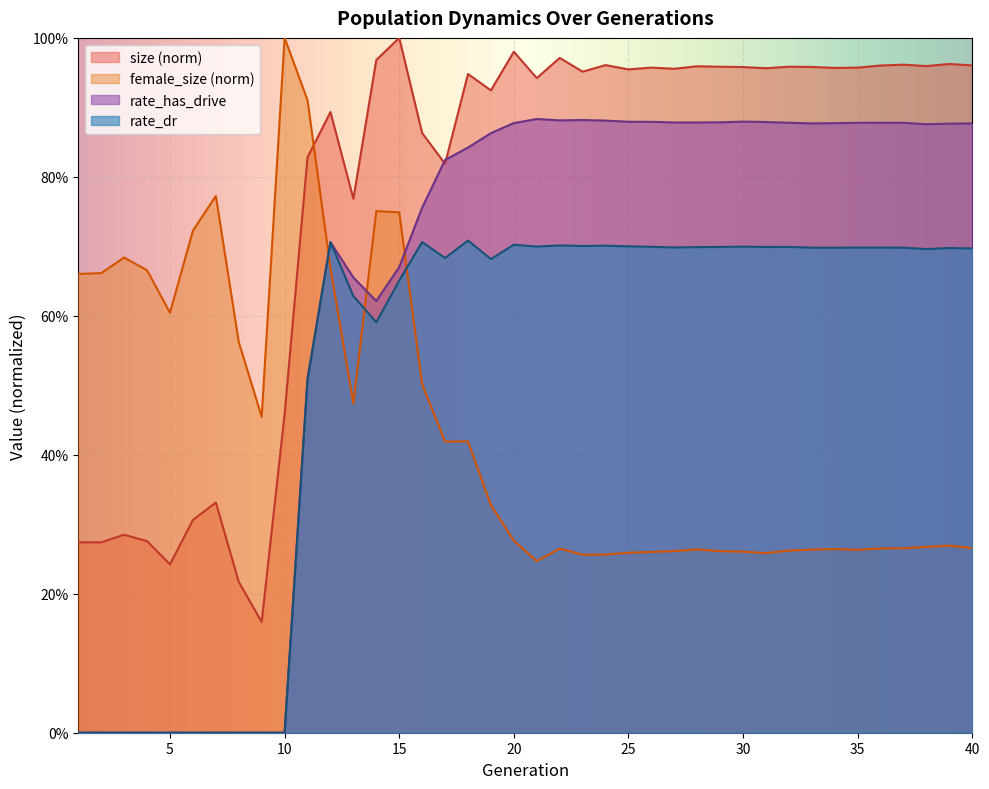

At which category does the chart reach its minimum across all series?

1